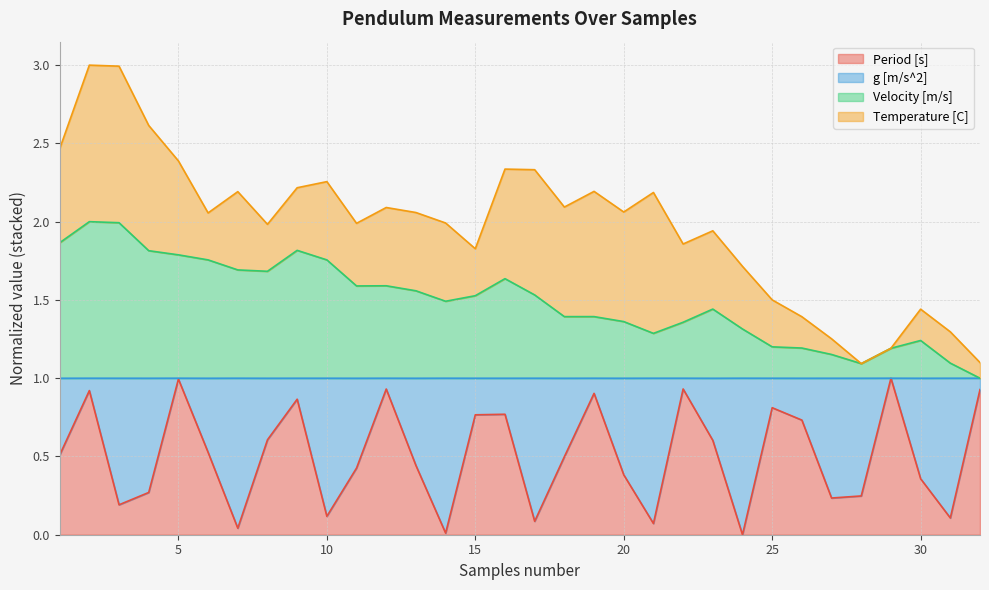

What are all the series names shown in the legend?

Period [s], g [m/s^2], Velocity [m/s], Temperature [C]